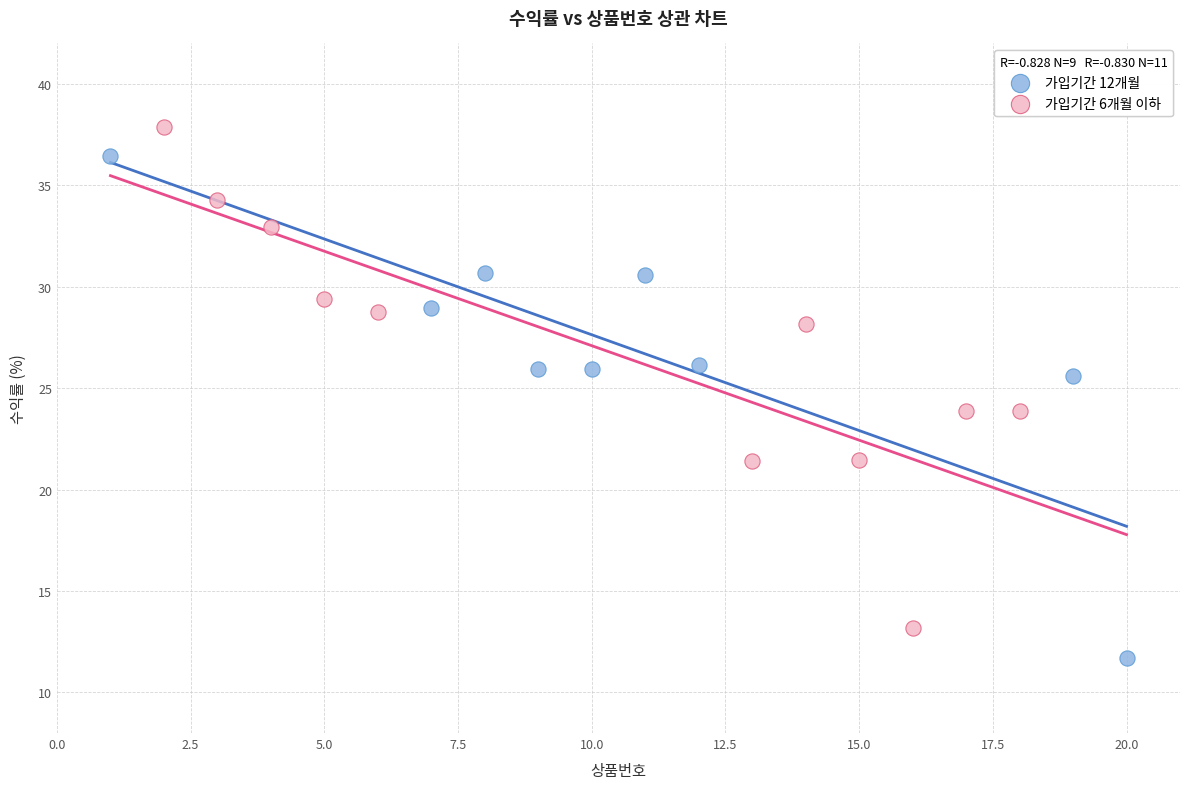

Which series has the largest Y range (max minus min)?

가입기간 12개월